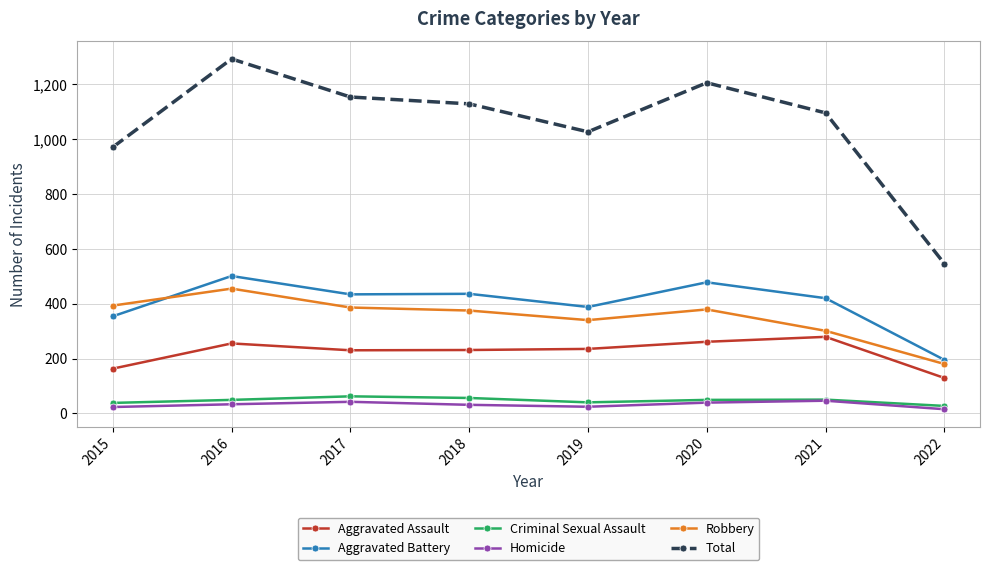

Which series has the largest total across all categories?

Total